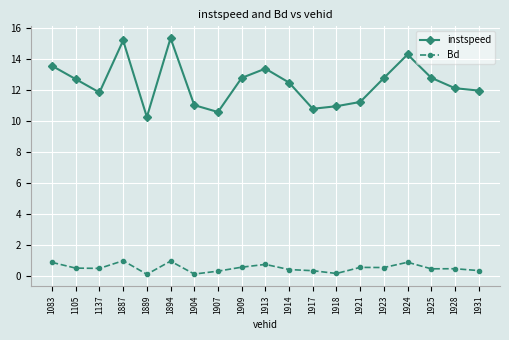

What is the value of the Bd point at the 19th from the left?

0.3